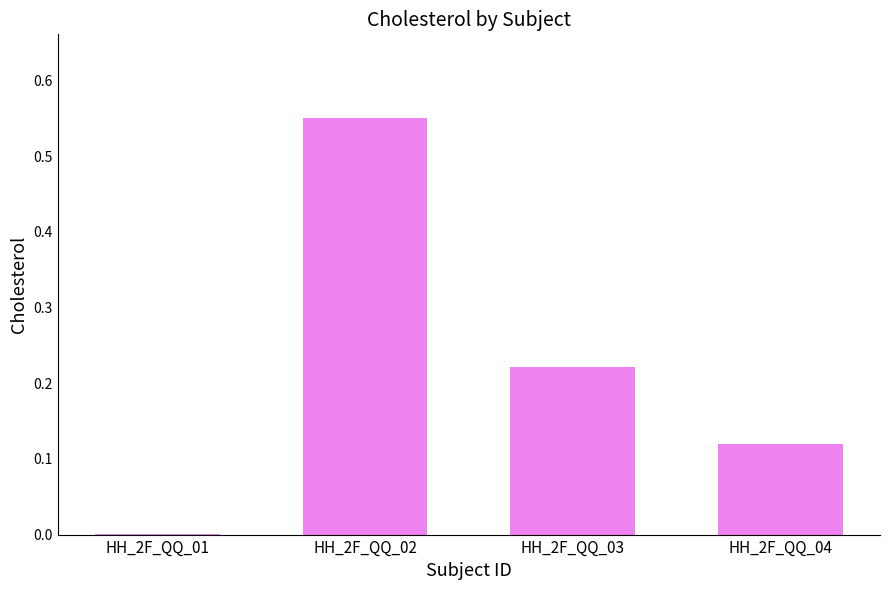

Between HH_2F_QQ_02 and HH_2F_QQ_03, which is larger?

HH_2F_QQ_02